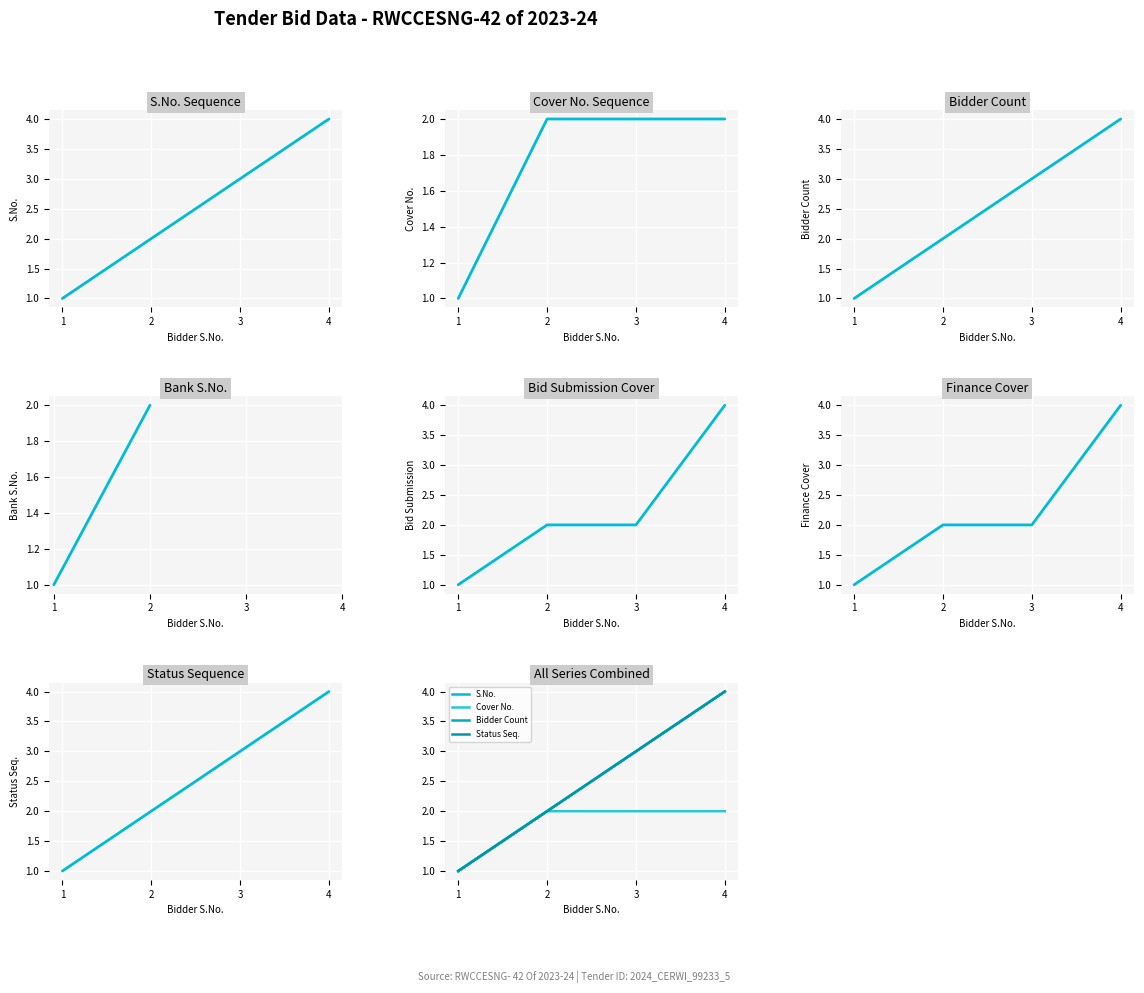

At how many categories does at least one series exceed 1?

3